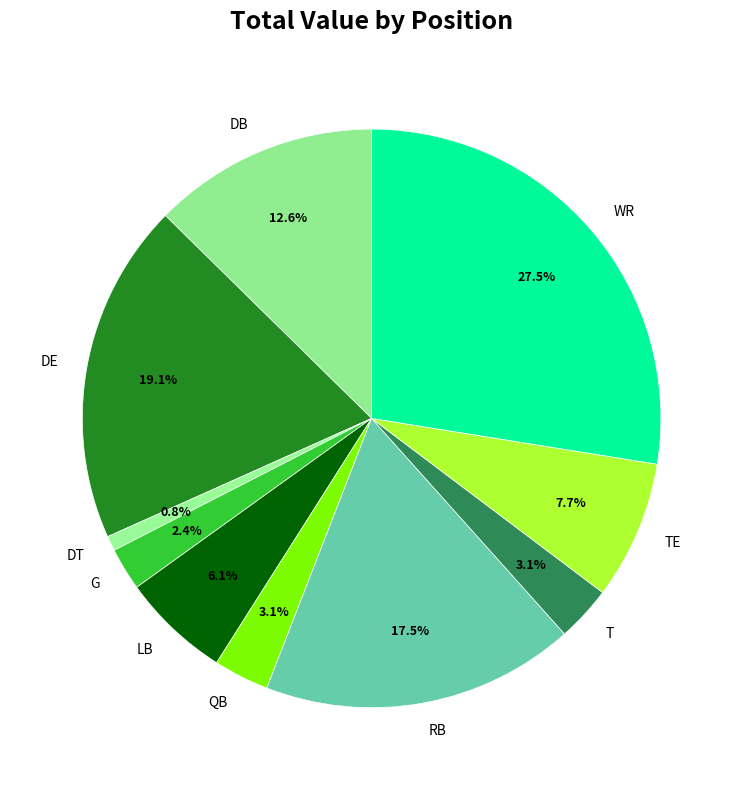

What is the total percentage of WR and T?

30.6%